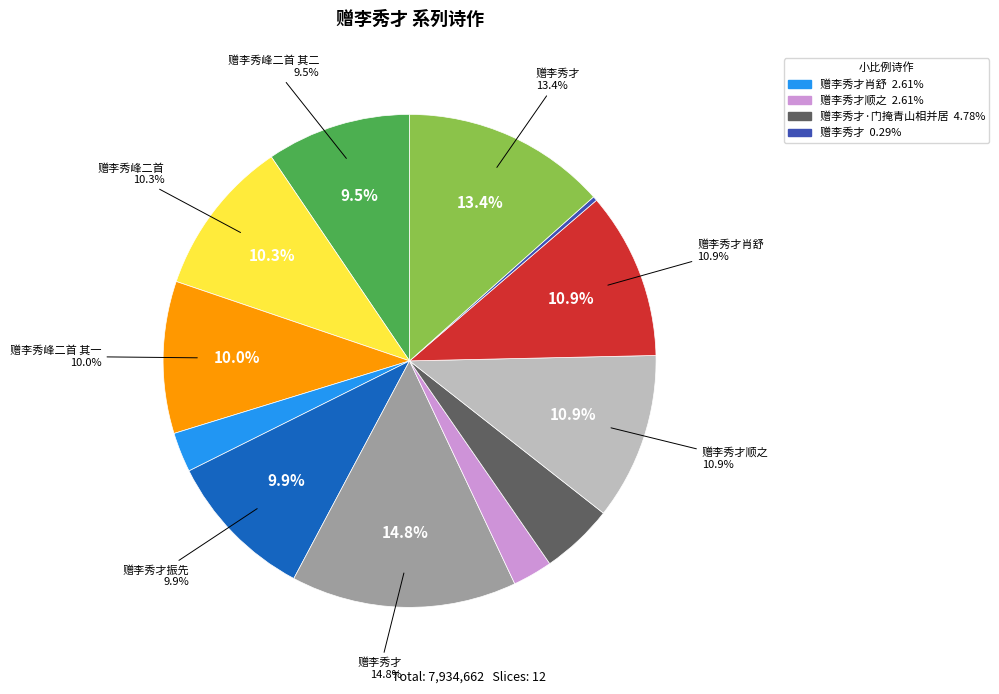

How many slices are in this pie chart?

12